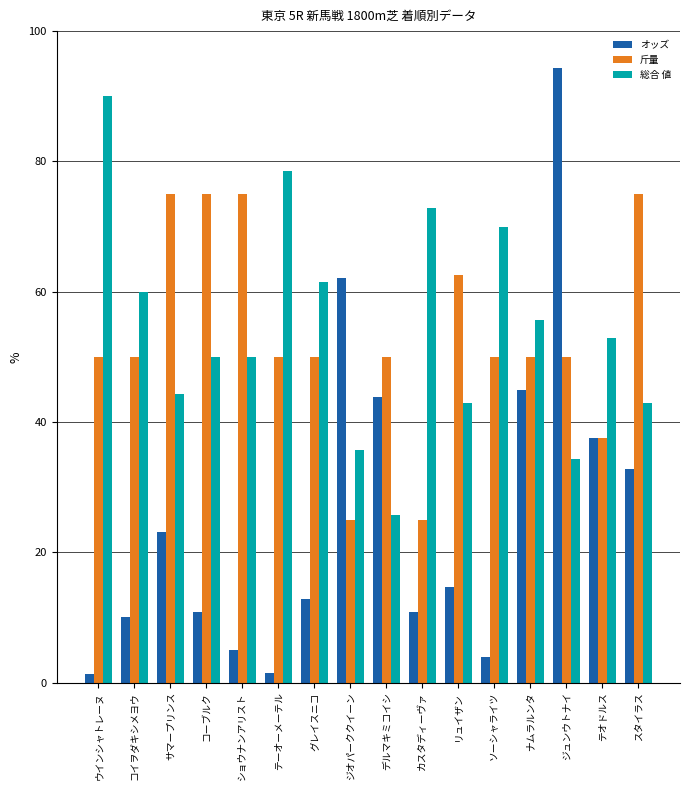

At テーオーメーテル, list the series in order from largest to smallest.

総合 値, 斤量, オッズ